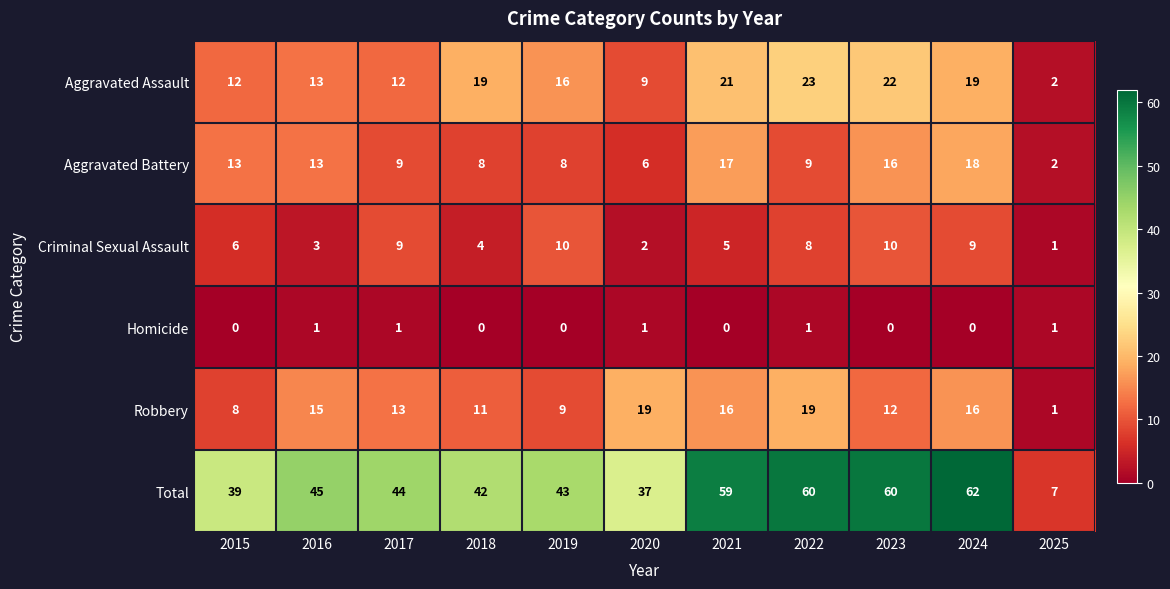

True or false: Total has a value of 37 at 2020.

True